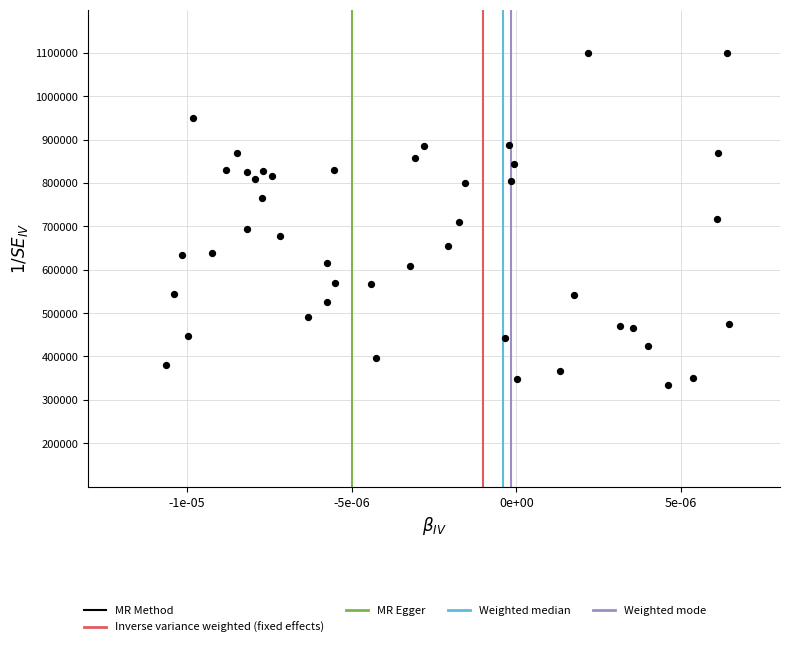

What is the range of Y values (max minus min)?

766658.8